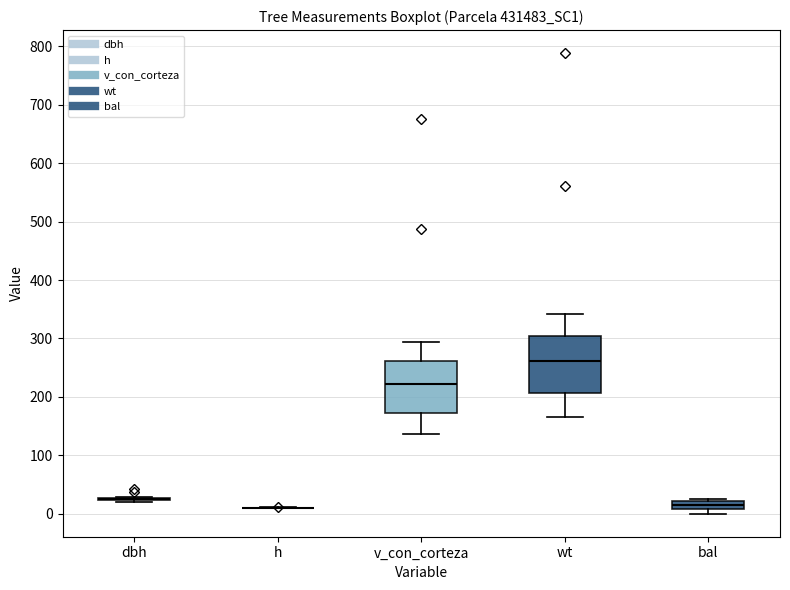

Where is the upper edge of the box for wt on the y-axis? The values are not printed on the chart, so give them approximately, as read against the axis.

300